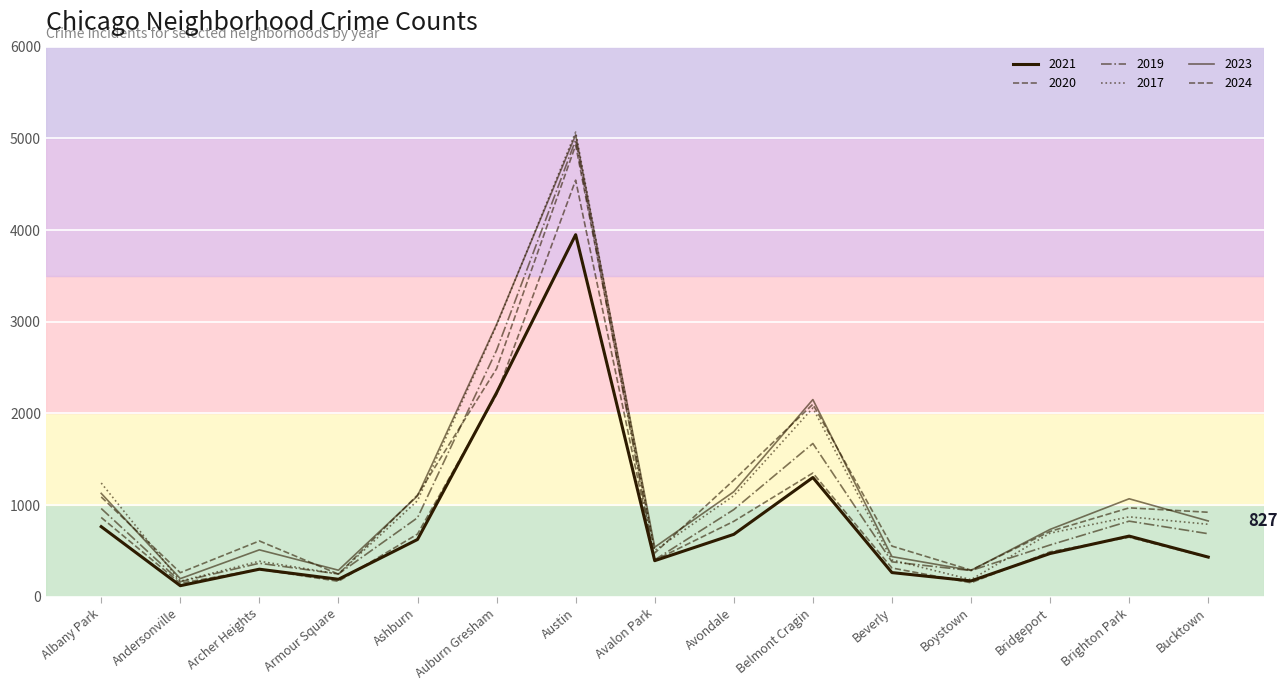

What is the minimum value shown in the chart?

121